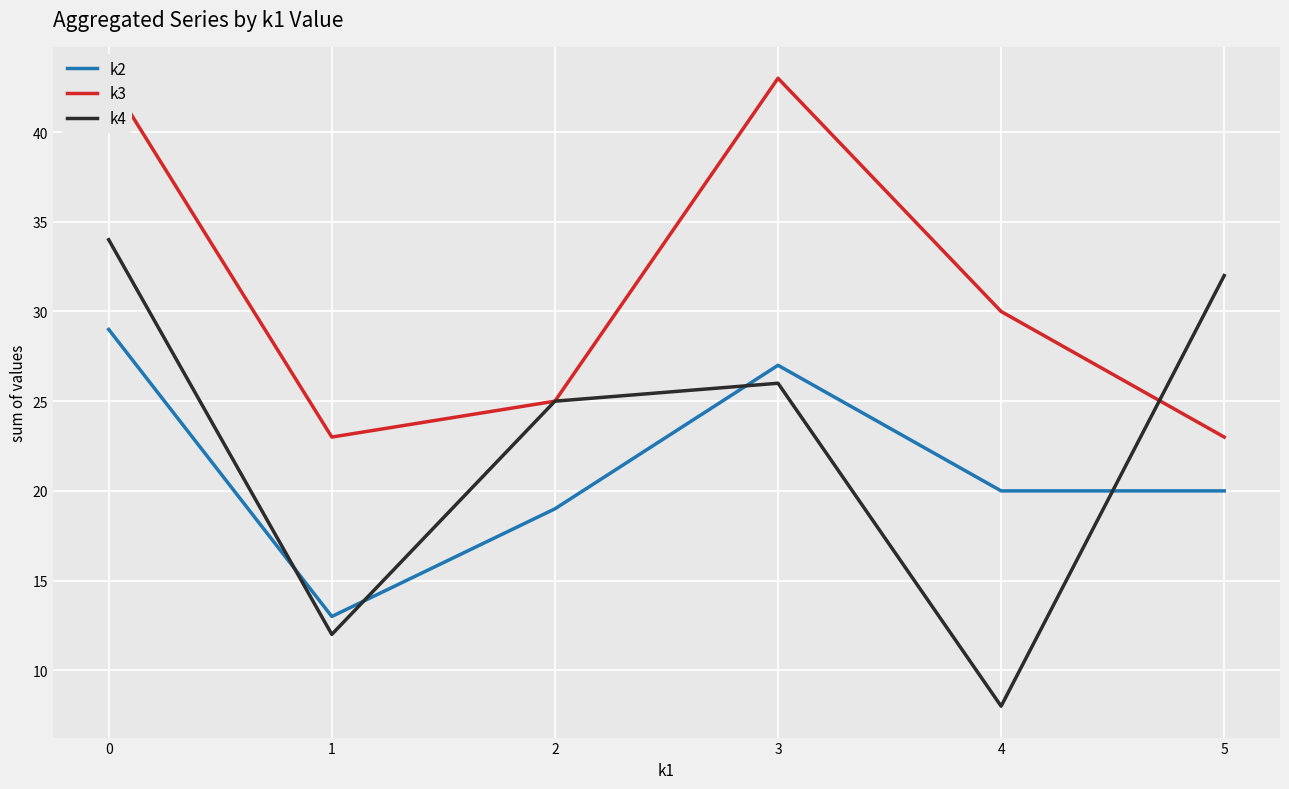

Between 2 and 3, which series saw the biggest shift?

k3